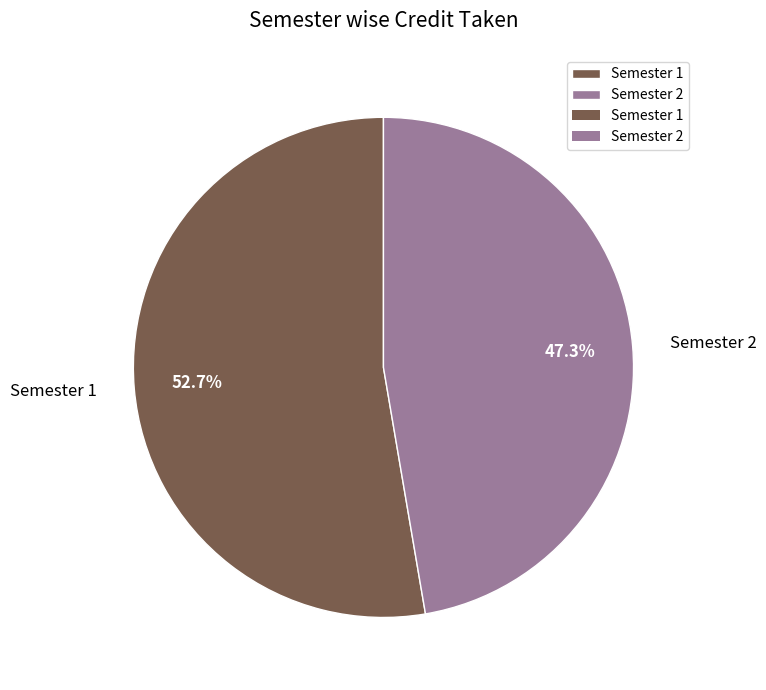

Which category accounts for the majority?

Semester 1